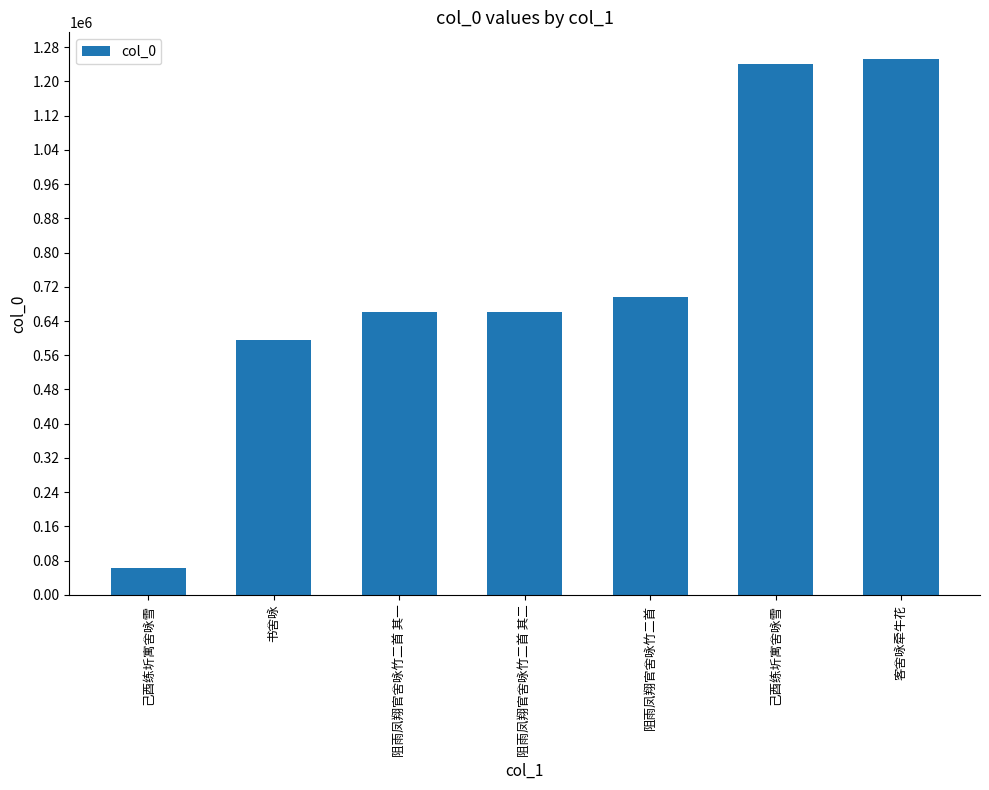

Which category has the highest value across all series?

客舍咏牵牛花